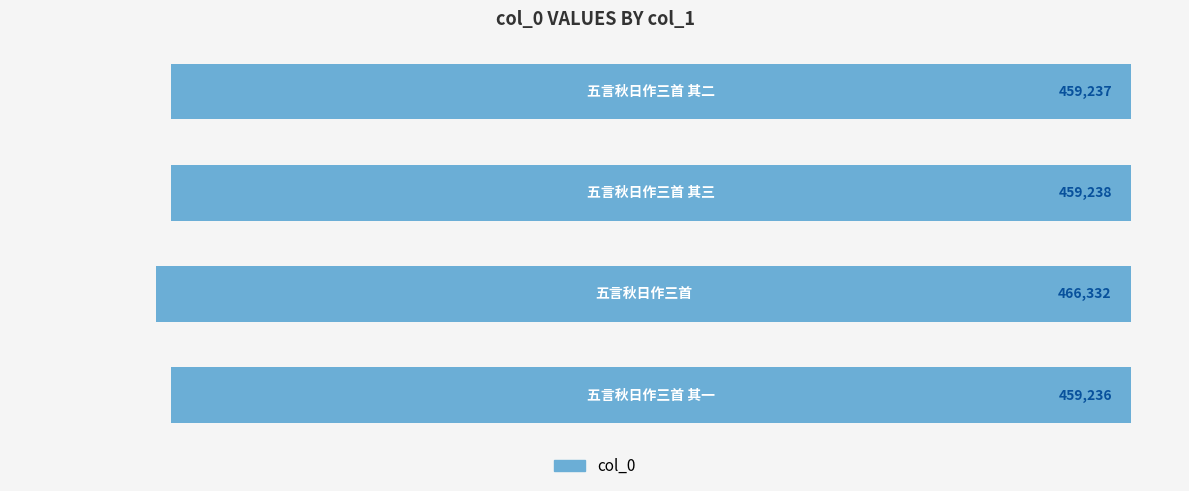

How many bars are there in total?

4